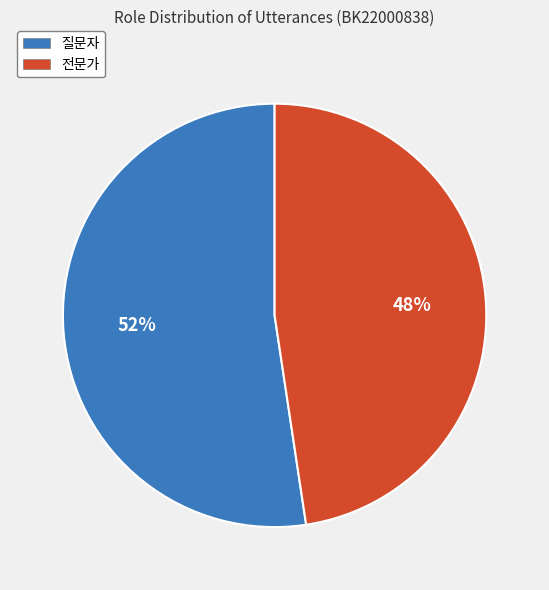

What is the largest slice in the pie chart?

질문자